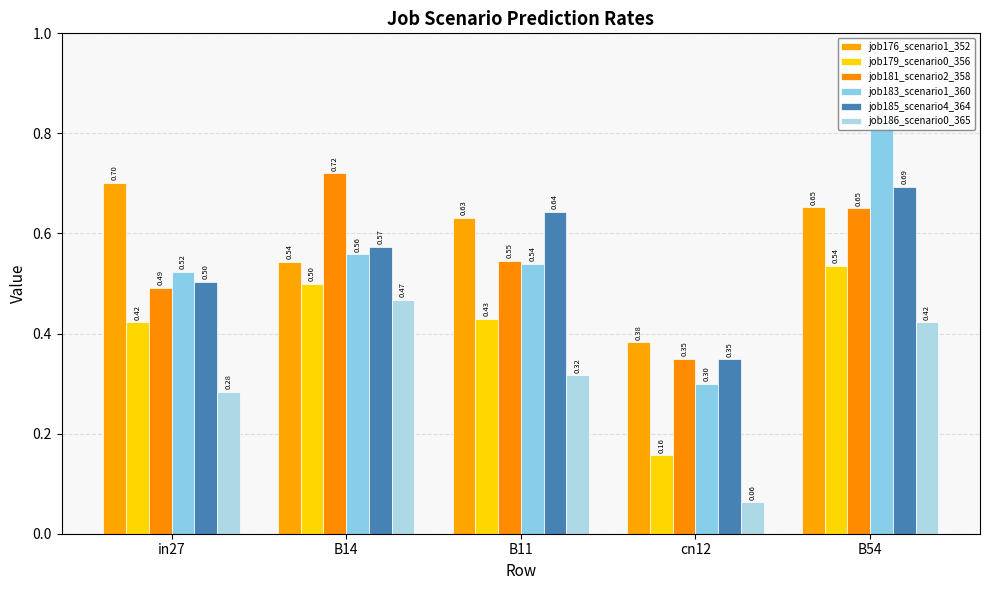

What is the maximum value shown in the chart?

0.8